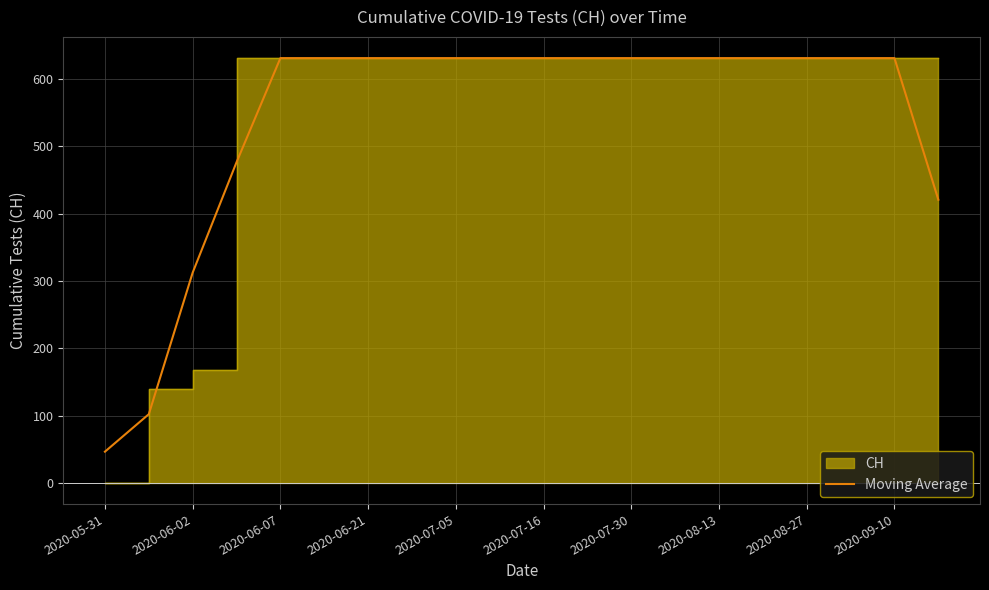

Is it true that Moving Average equals 46.3 at 2020-05-31?

True